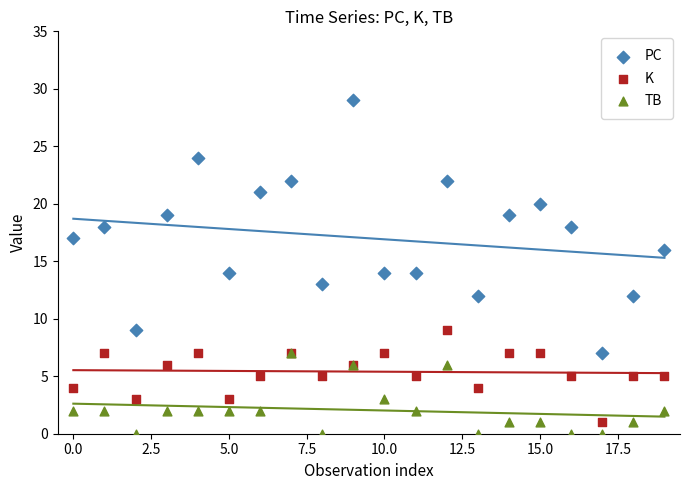

What are all the series names shown in the legend?

PC, K, TB